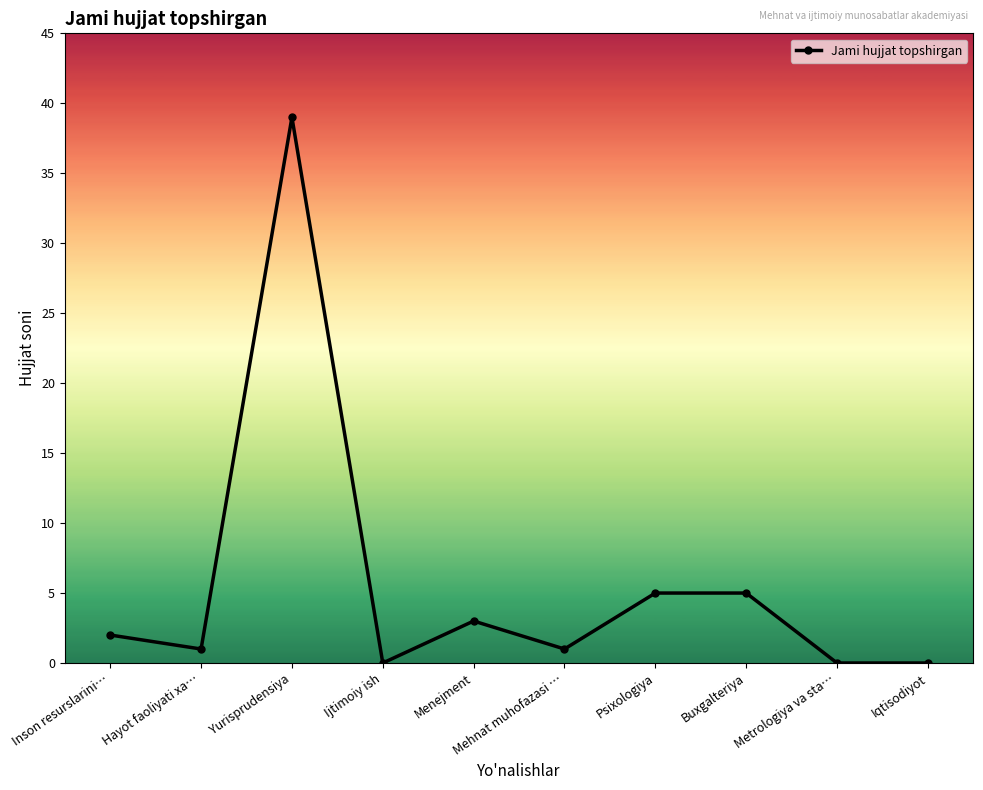

The value at Iqtisodiyot is 0. True or false?

True